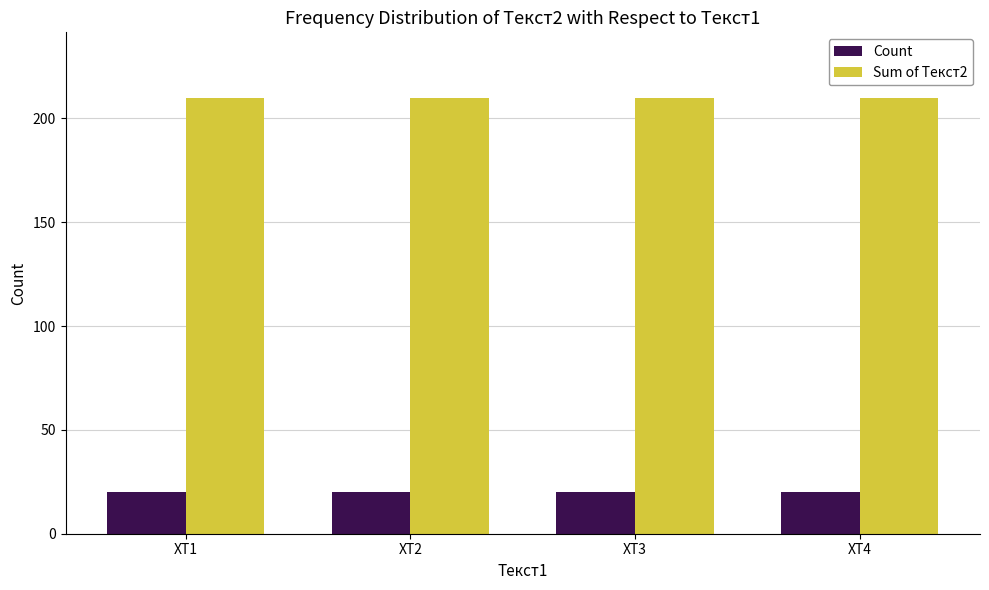

What is the minimum value shown in the chart?

20